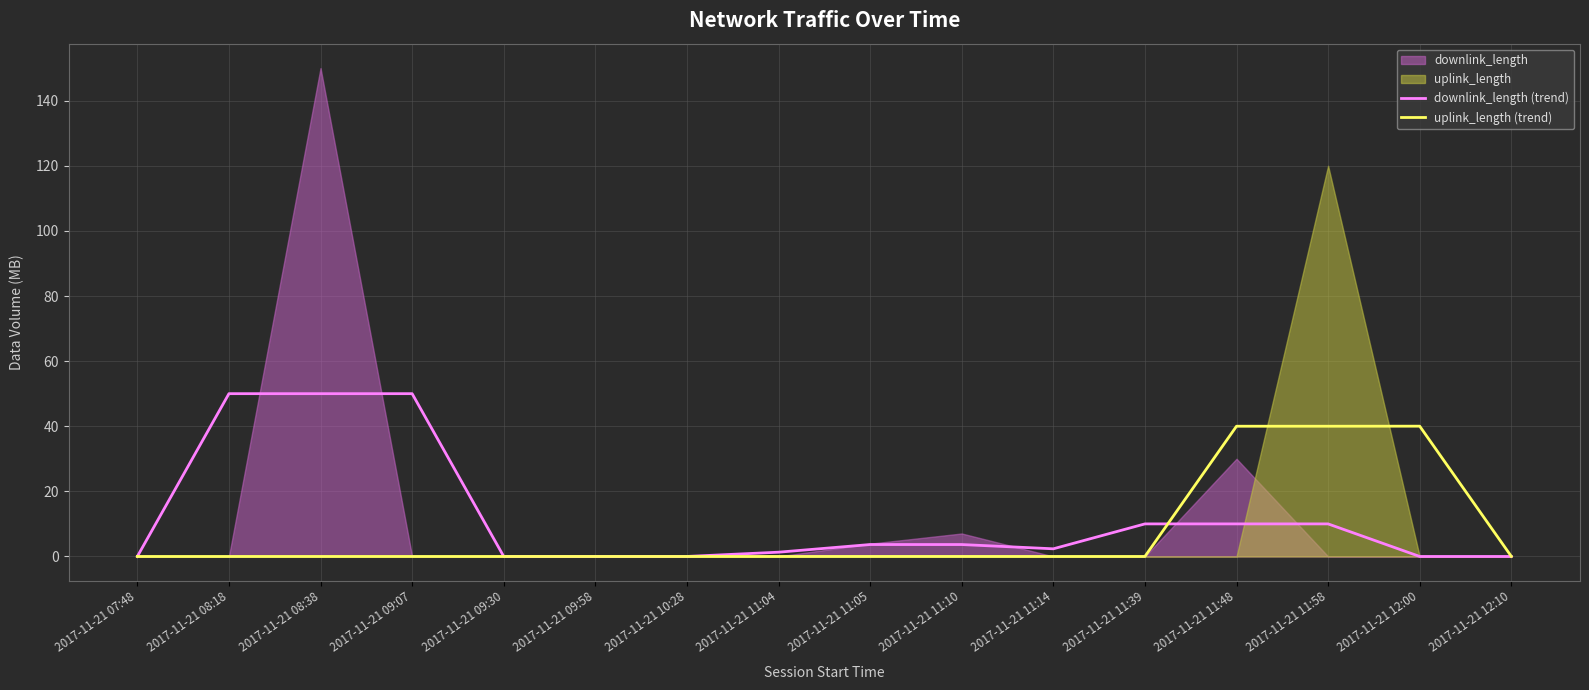

What is the sum of all uplink_length (trend) values?

120.1